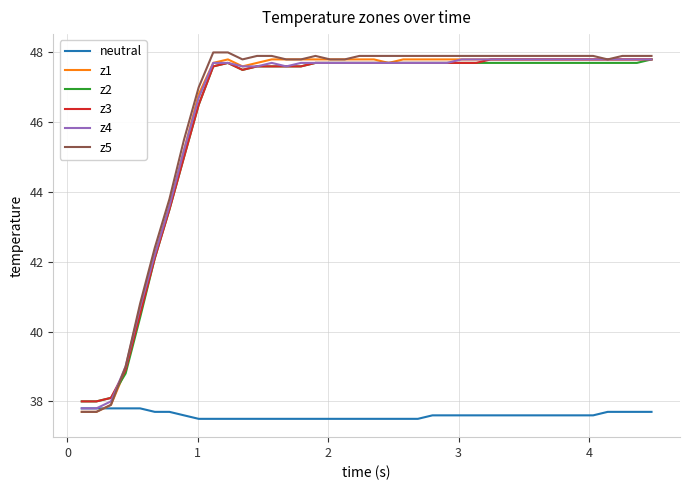

Which series has the largest range (max minus min)?

z5